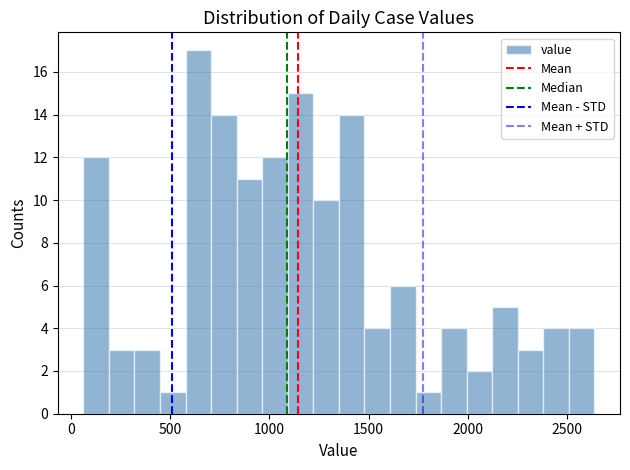

Read against the x-axis, roughly where is the centre of the tallest bar?

650